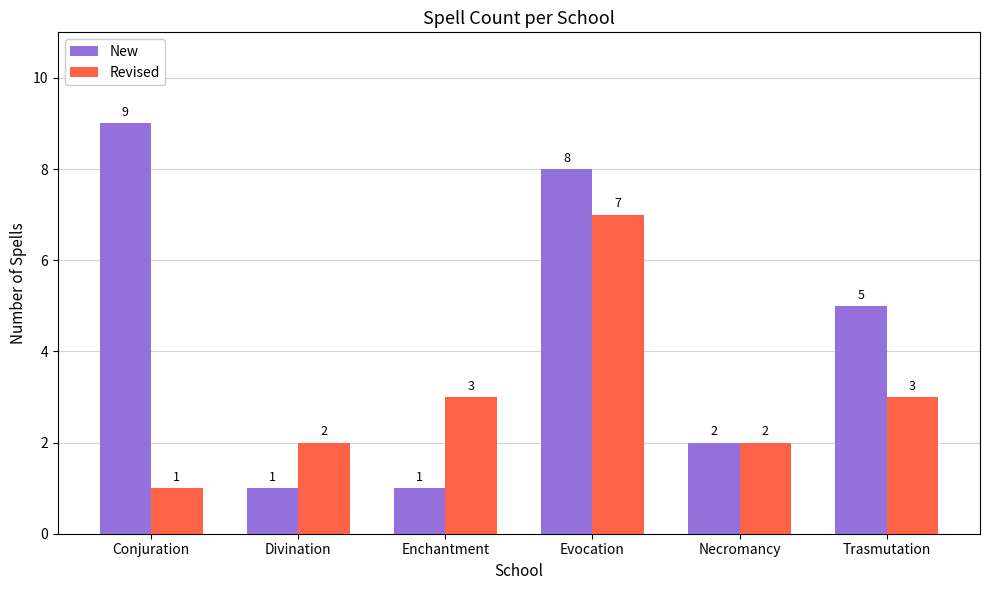

Reading left to right, what are all the values shown in this chart?

New: Conjuration=9	Divination=1	Enchantment=1	Evocation=8	Necromancy=2	Trasmutation=5
Revised: Conjuration=1	Divination=2	Enchantment=3	Evocation=7	Necromancy=2	Trasmutation=3